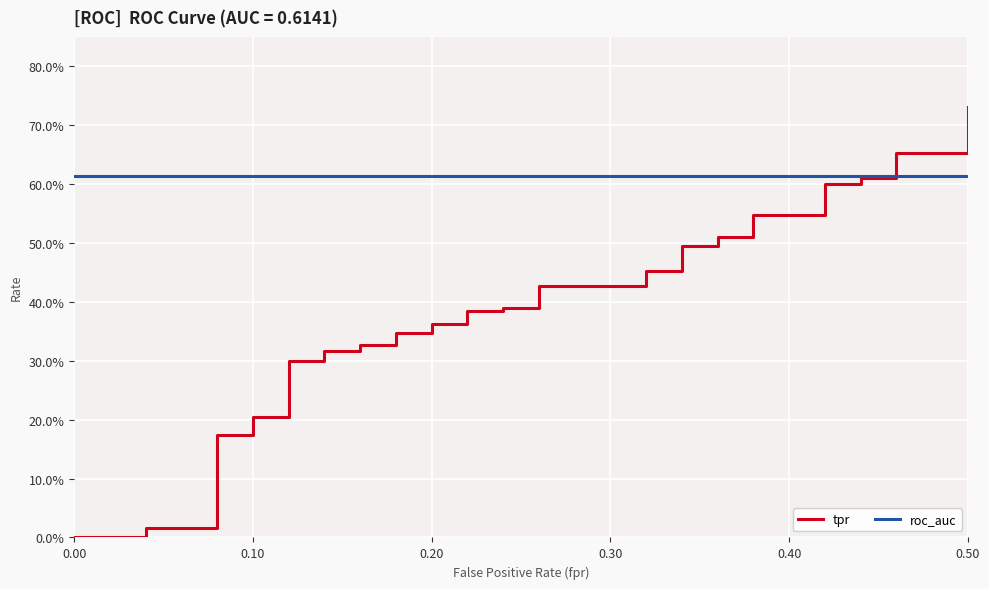

The tpr series shows 0.3 at 26. True or false?

False